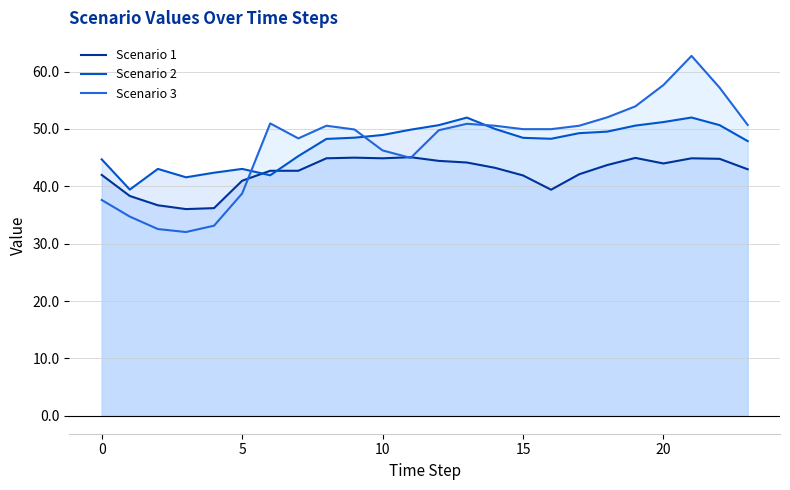

Which series has the widest spread of values?

Scenario 3